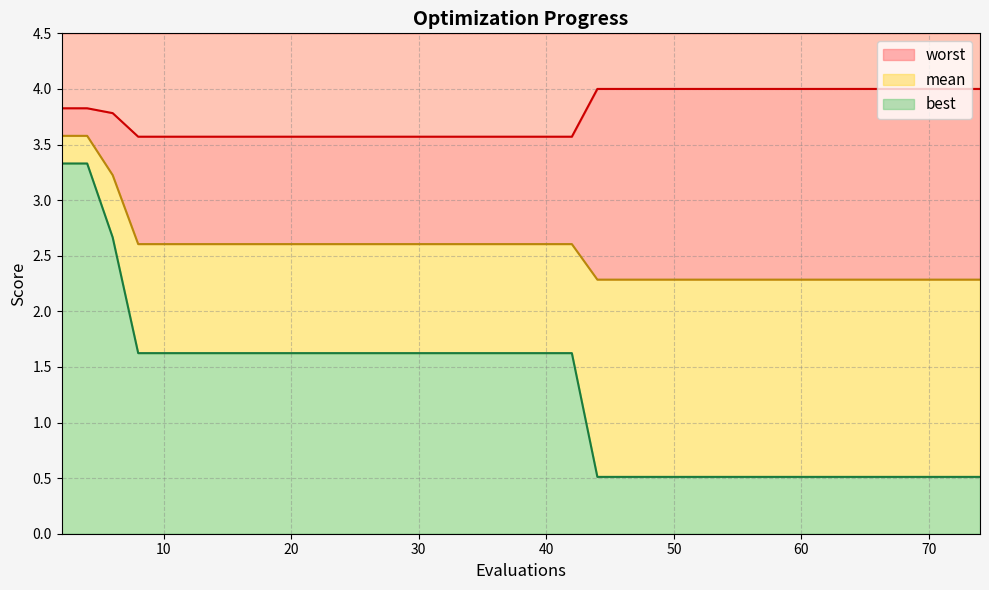

What is the value of the best point at the 32nd from the left?

0.5